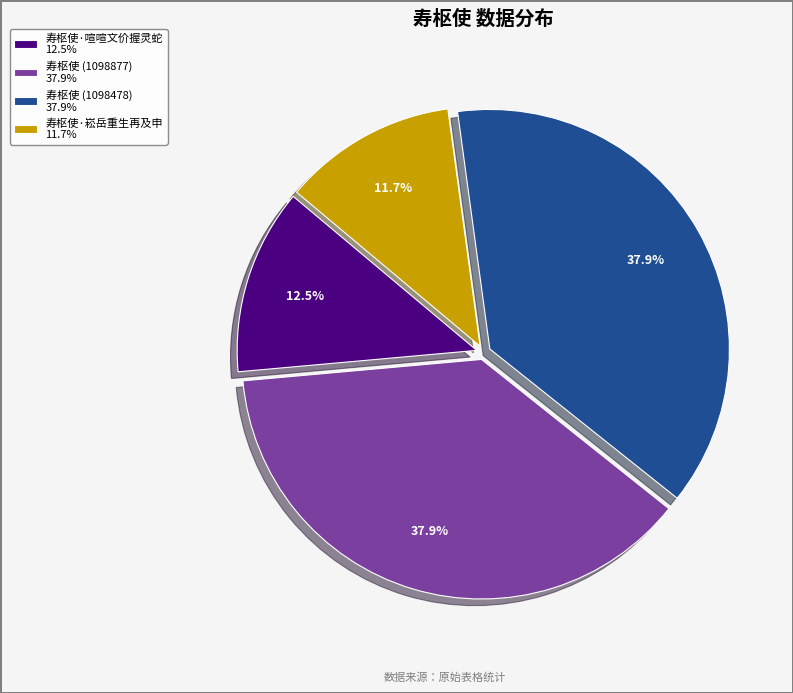

To the nearest percent, what is the difference between the 寿枢使 (1098478) and 寿枢使·崧岳重生再及申 slice percentages?

26%